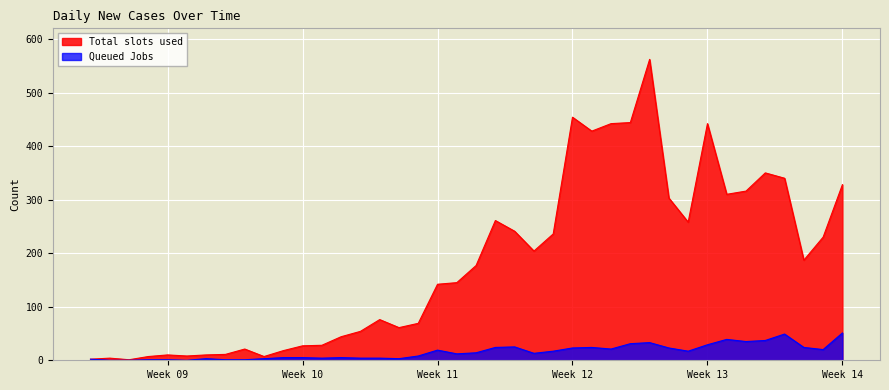

List the series in order of their peak value, highest first.

Total slots used, Queued Jobs